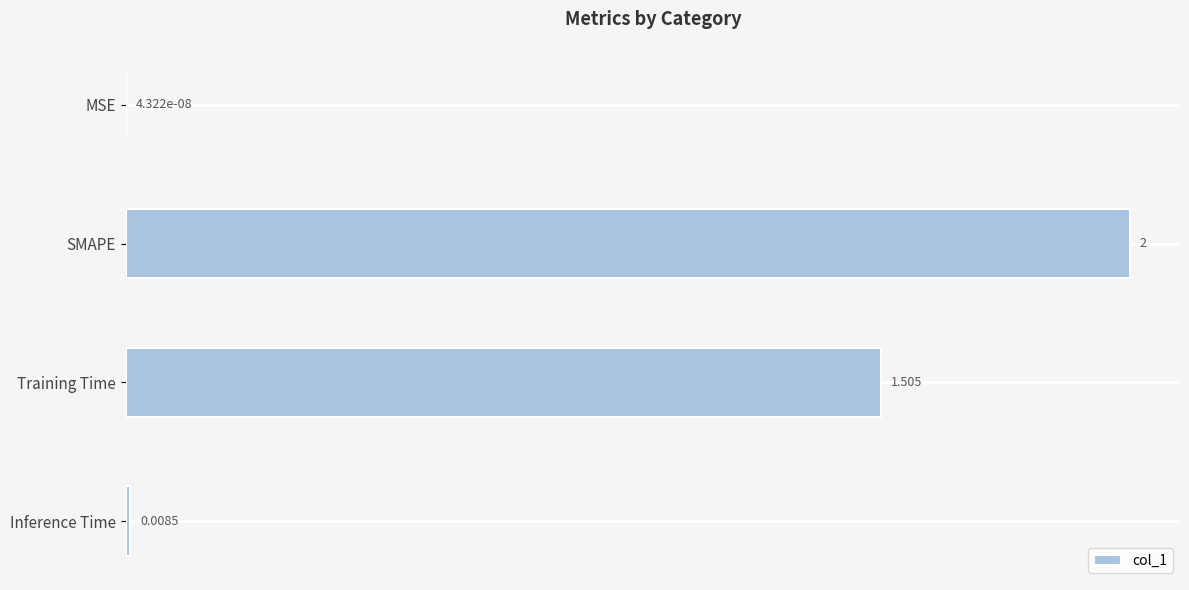

Which has a higher value, Training Time or MSE?

Training Time